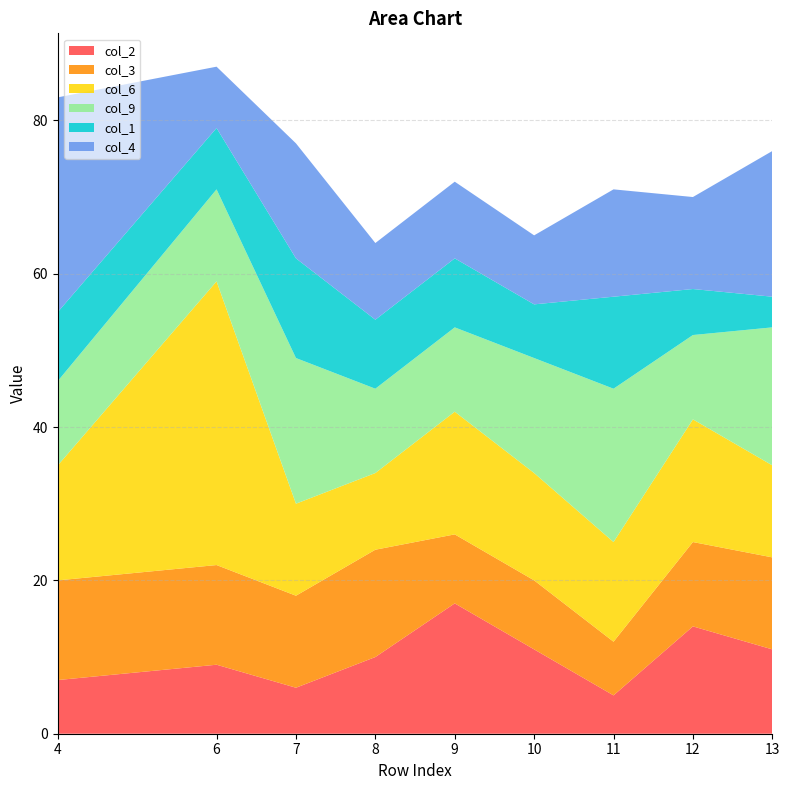

What is the minimum value for col_2?

5